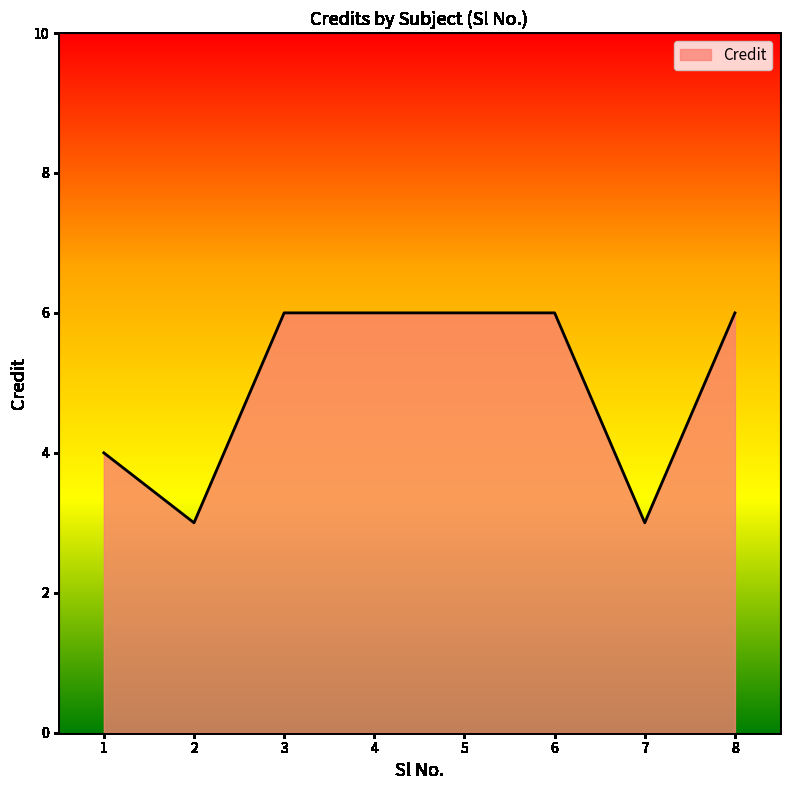

Approximately how many times larger is the value at 5 compared to 4?

1.0